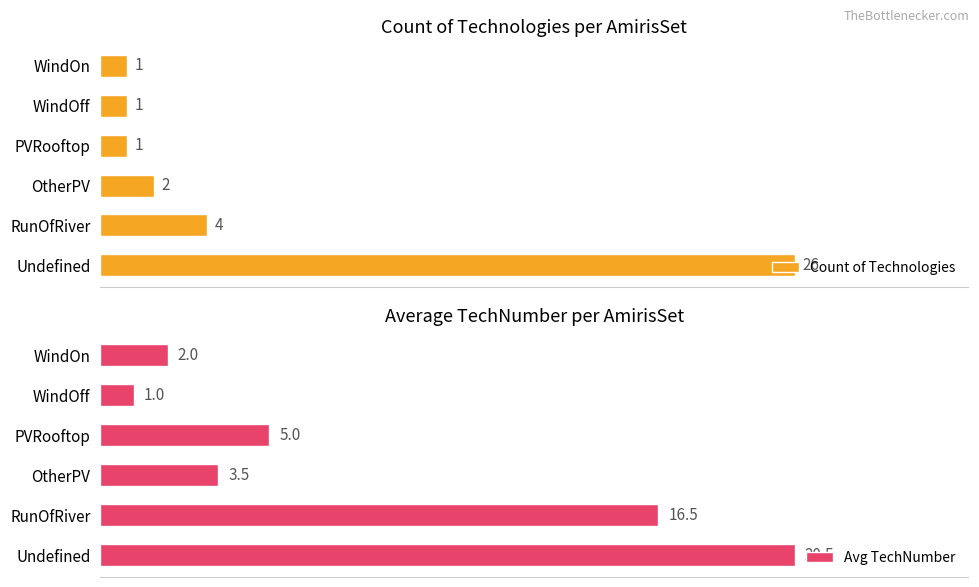

What is the average value of the Count of Technologies series?

5.8